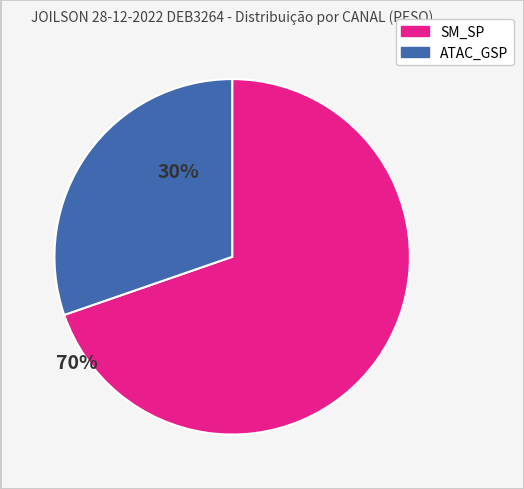

Is there a majority slice in this chart?

Yes